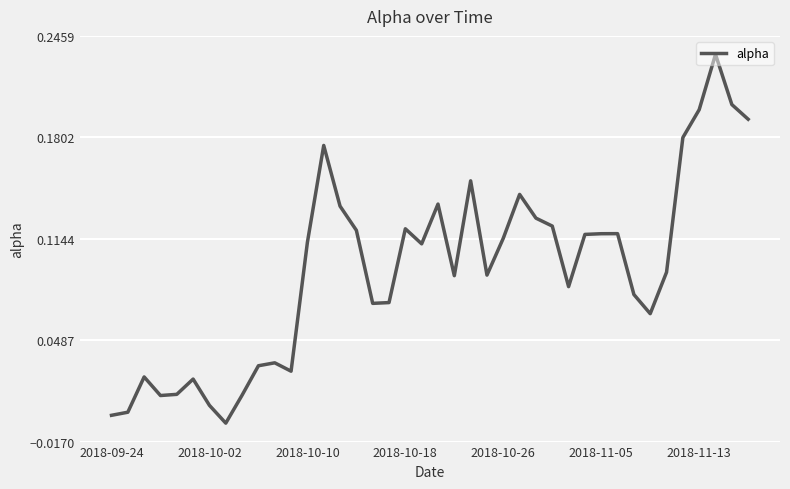

How many lines are shown in the chart?

1